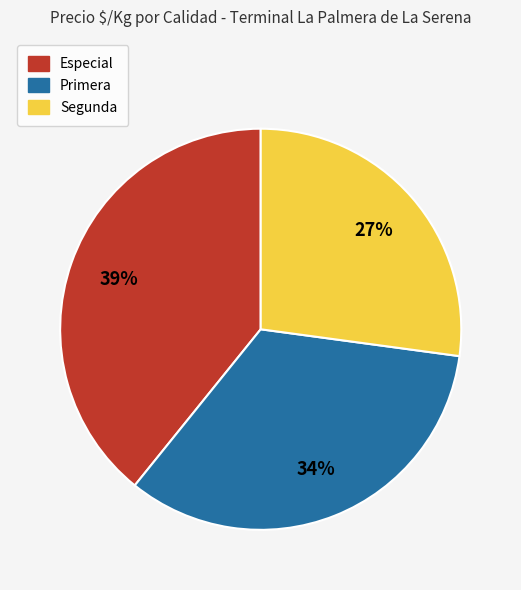

Does Especial represent more than half of the total?

No